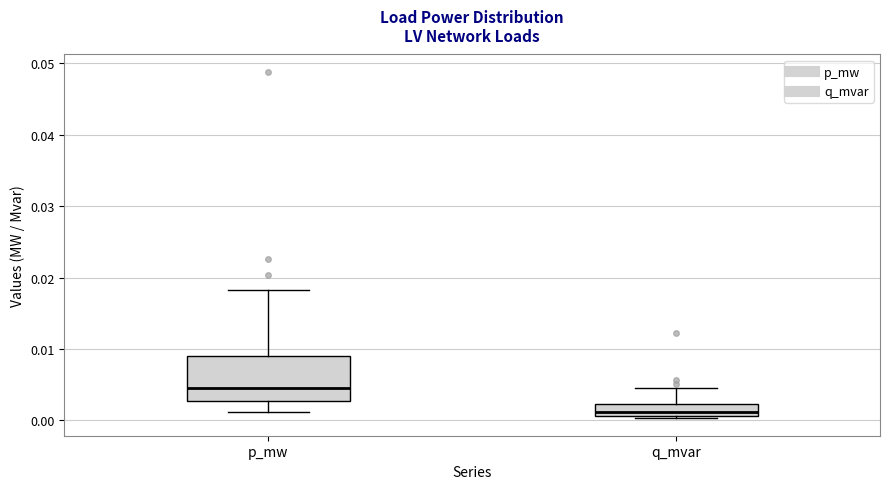

Reading left to right, read every box against the y-axis: the position of its median line, the range the box covers, and the ends of its whiskers. The values are not printed on the chart, so give them approximately, as read against the axis.

p_mw: median 0.005, box 0.003 to 0.009, whiskers 0.001 to 0.018
q_mvar: median 0.001 (just above the box's lower edge), box 0.001 to 0.002, whiskers 0.000 to 0.005